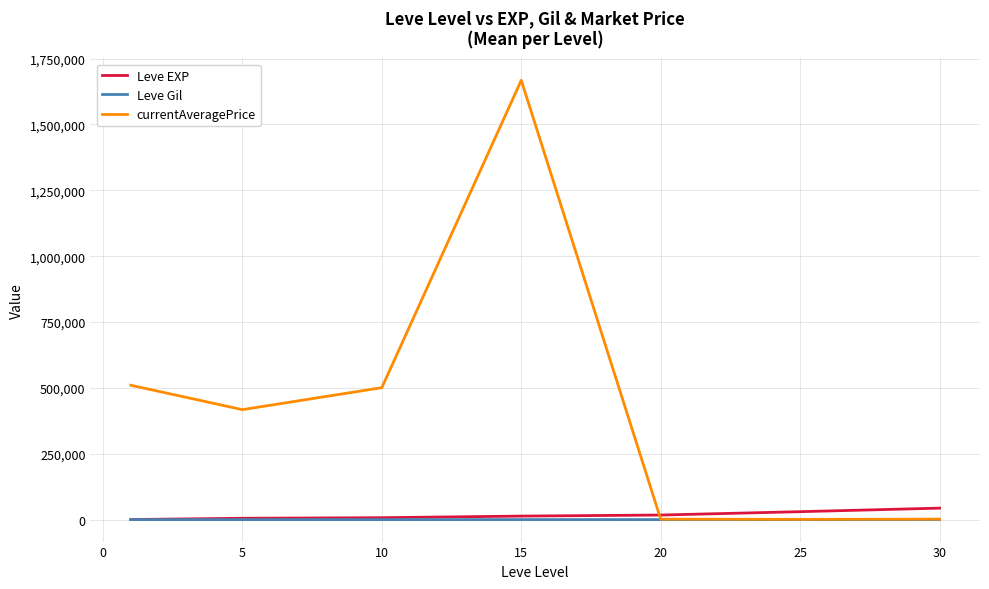

Does the chart display data point markers on the line(s)?

No